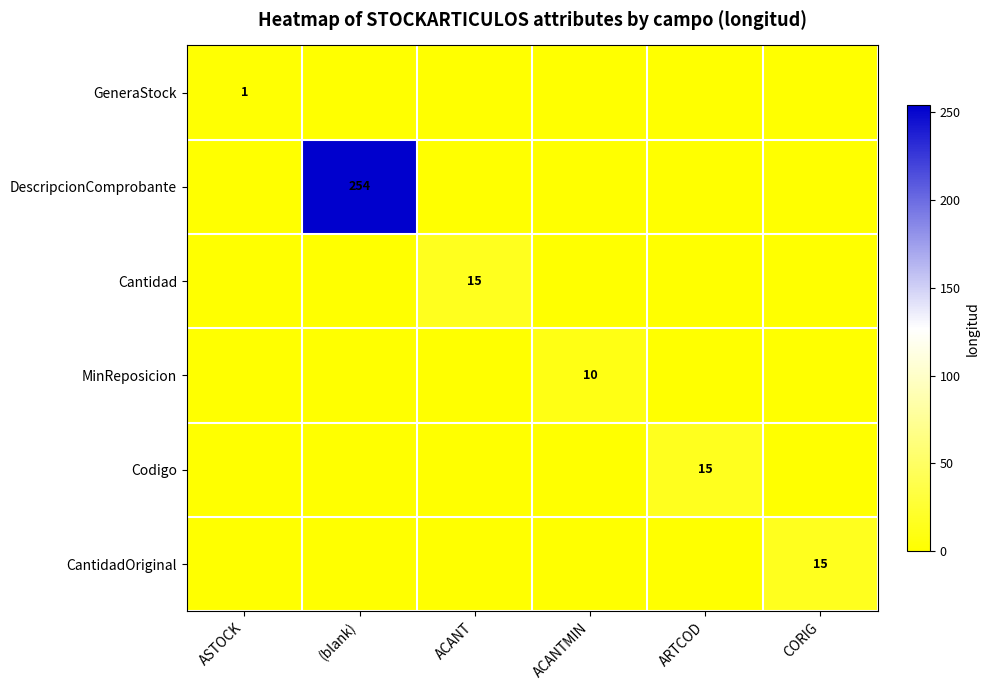

How many distinct data groups are displayed?

6